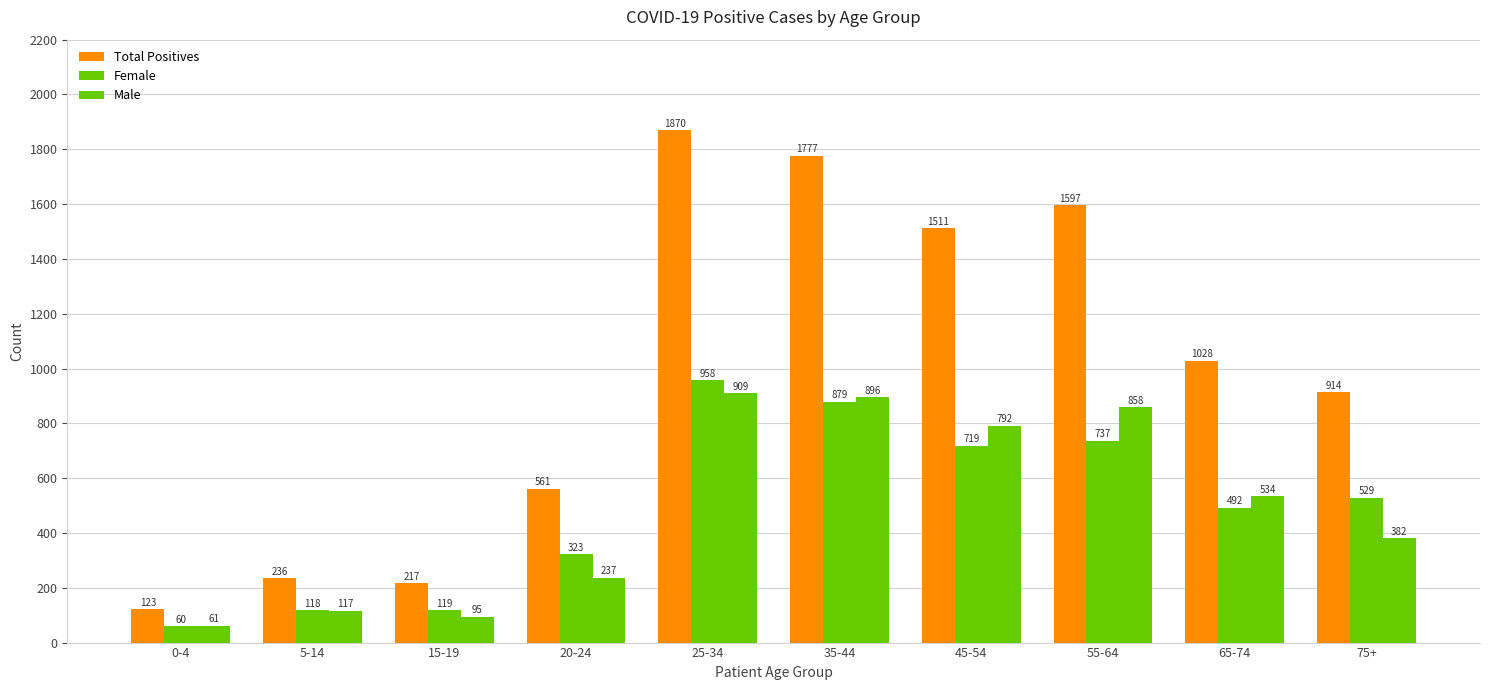

At which category is the sum across all series the highest?

25-34